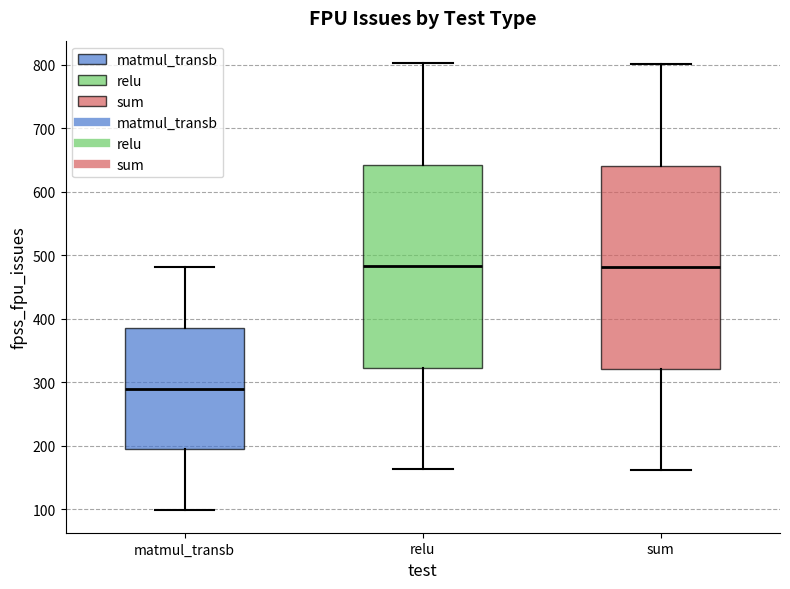

Where does the lower whisker of the box for matmul_transb end on the y-axis? The values are not printed on the chart, so give them approximately, as read against the axis.

100